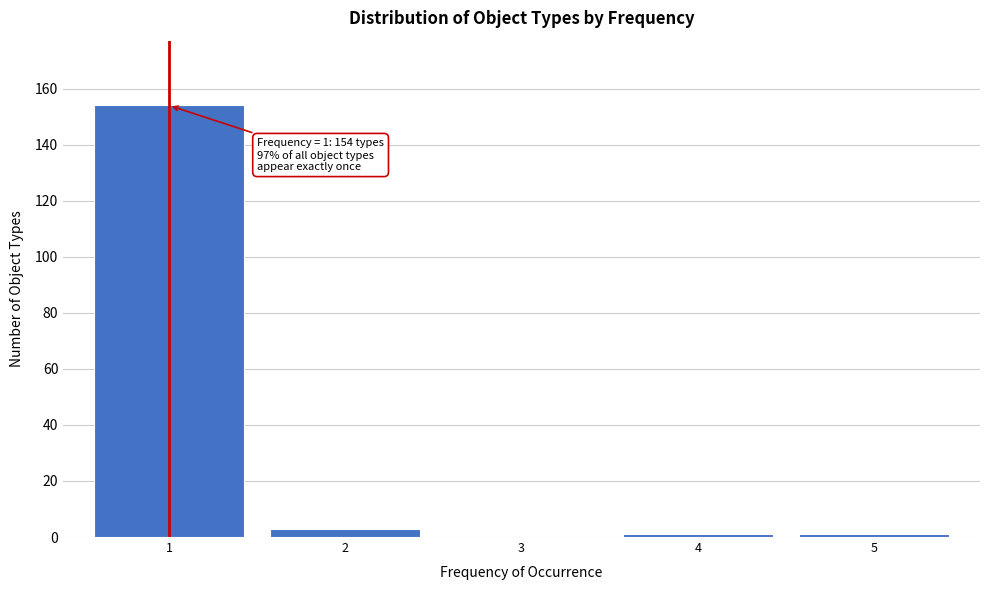

Reading right to left, transcribe all the data shown in this chart.

5=1	4=1	3=0	2=3	1=154